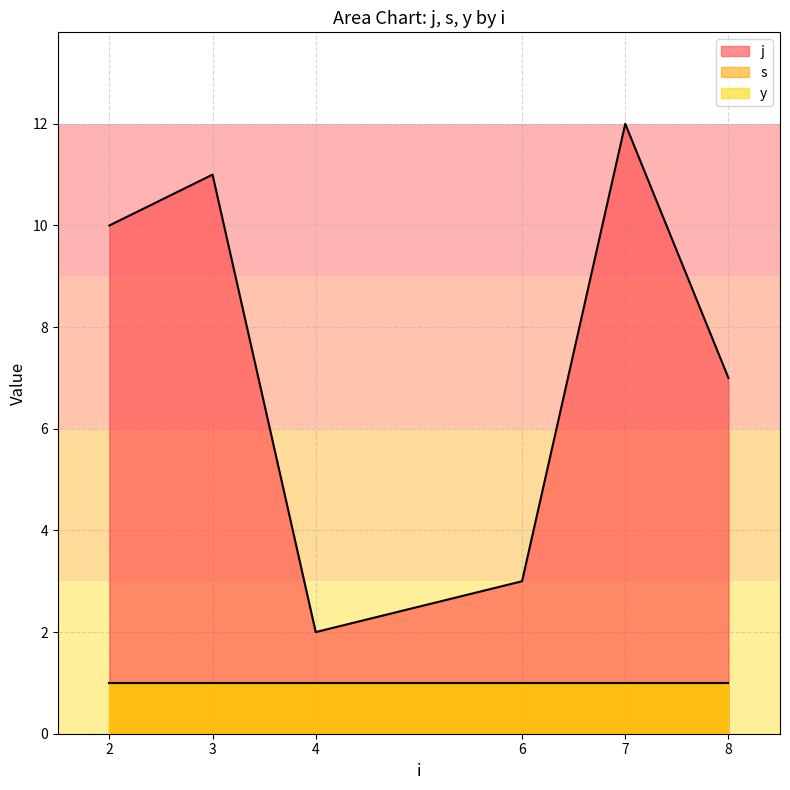

At how many categories does at least one series exceed 4?

4